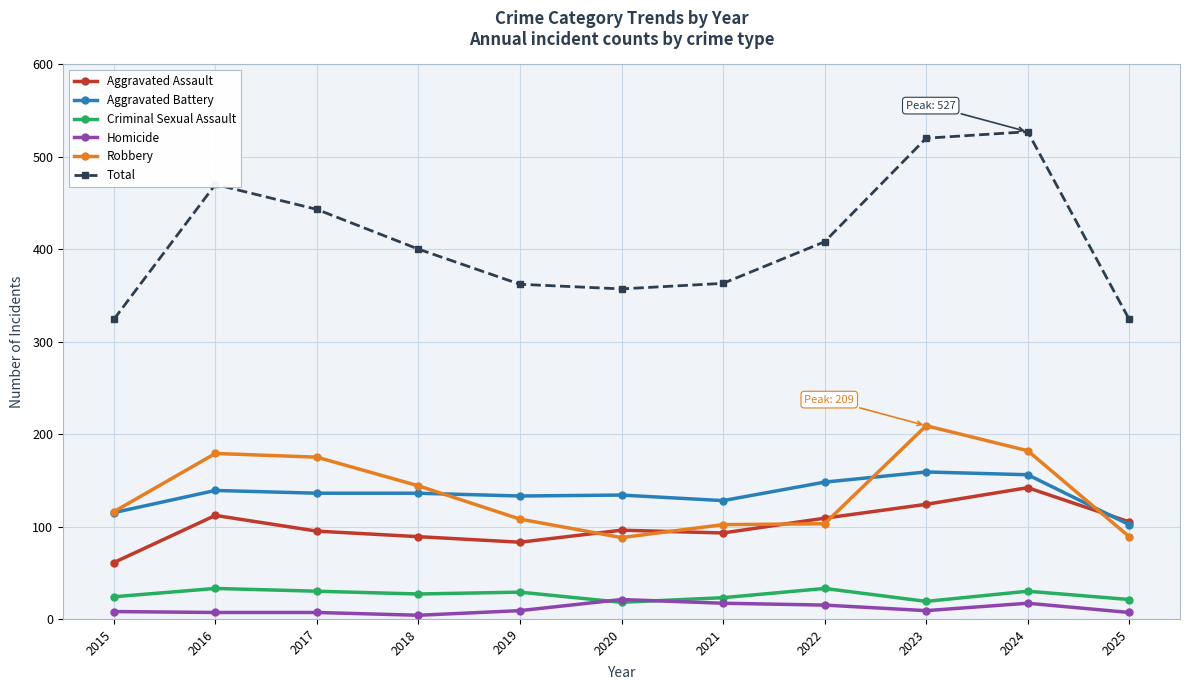

Rank the series at 2019 from highest to lowest value.

Total, Aggravated Battery, Robbery, Aggravated Assault, Criminal Sexual Assault, Homicide